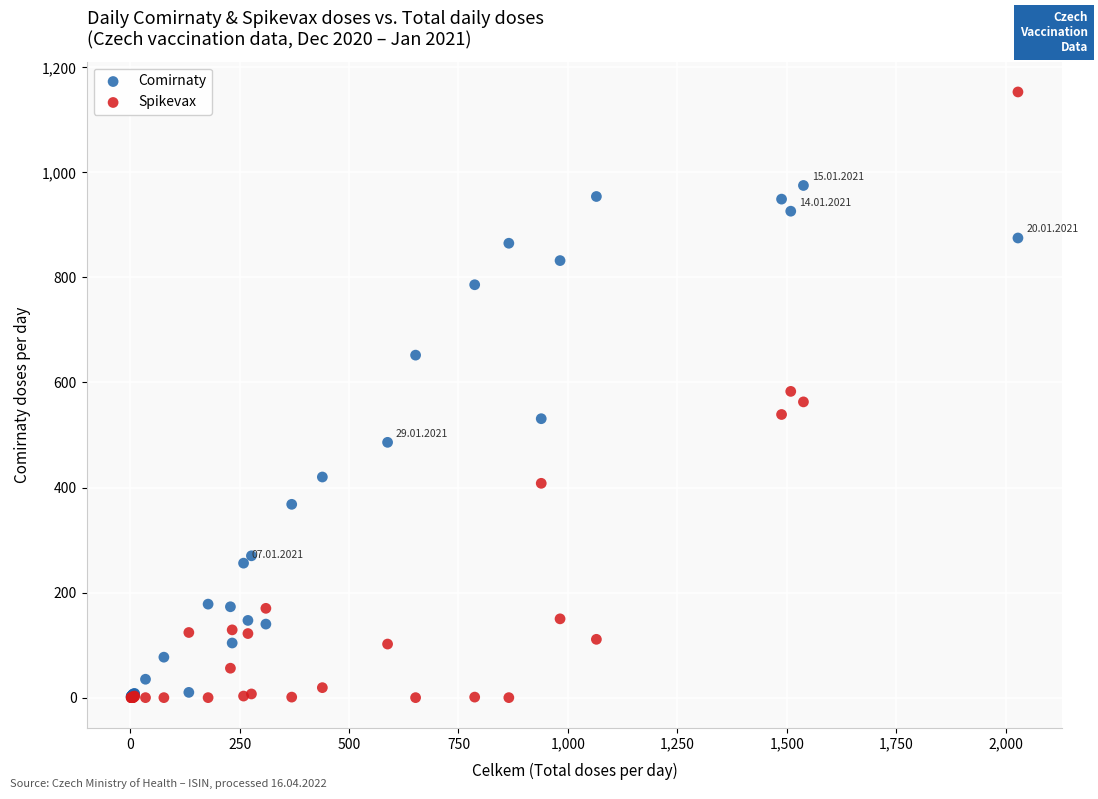

What are all the series names shown in the legend?

Comirnaty, Spikevax